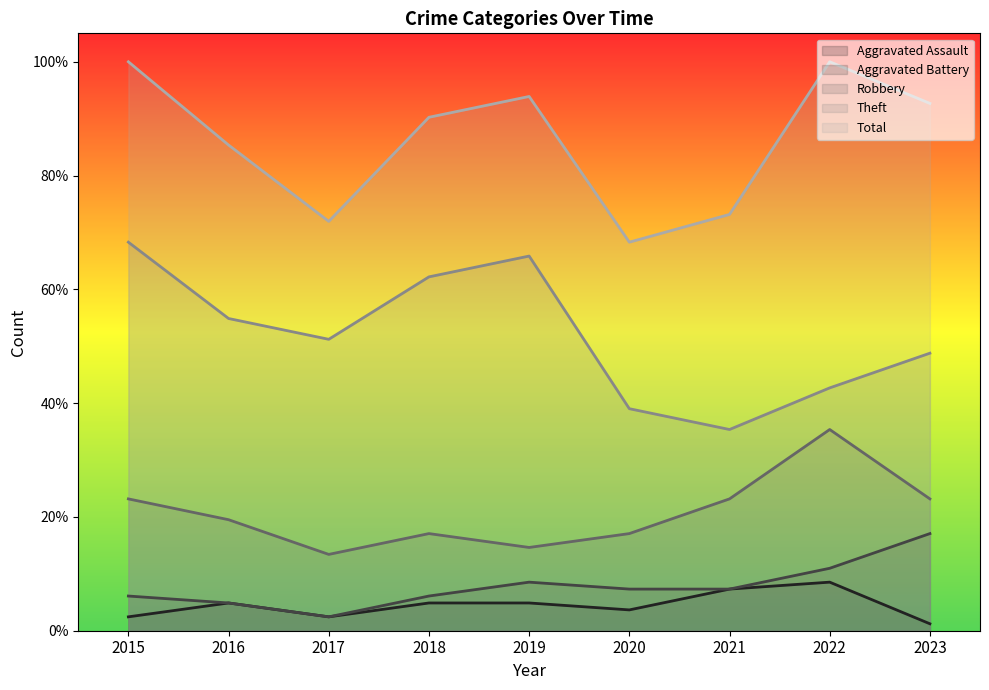

What are all the series names shown in the legend?

Aggravated Assault, Aggravated Battery, Robbery, Theft, Total